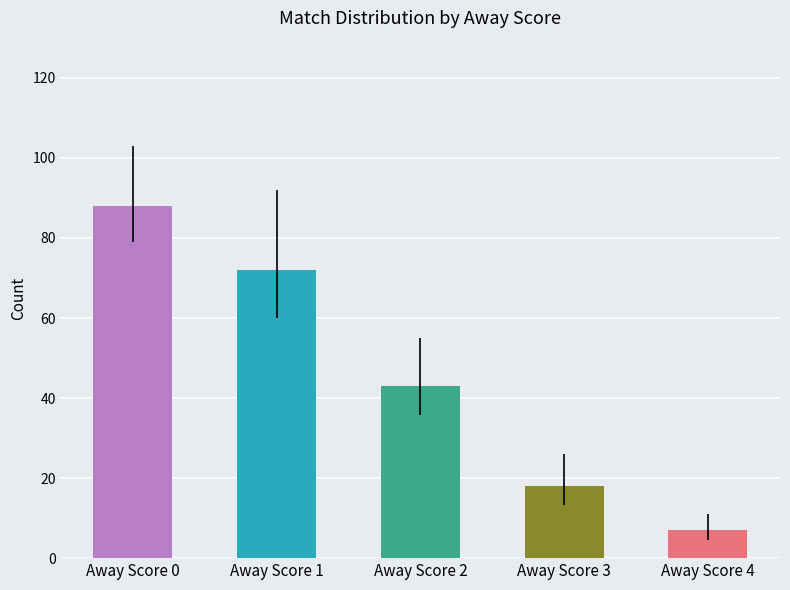

What is the maximum value for errors?

20.0